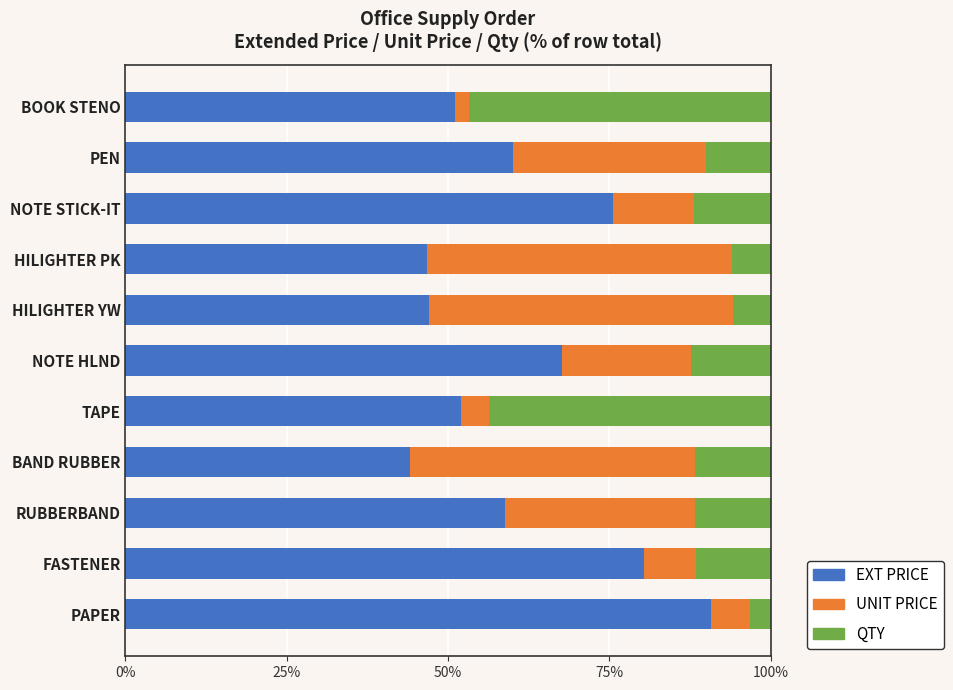

What is the difference between the EXT PRICE values at RUBBERBAND and BOOK STENO?

7.8